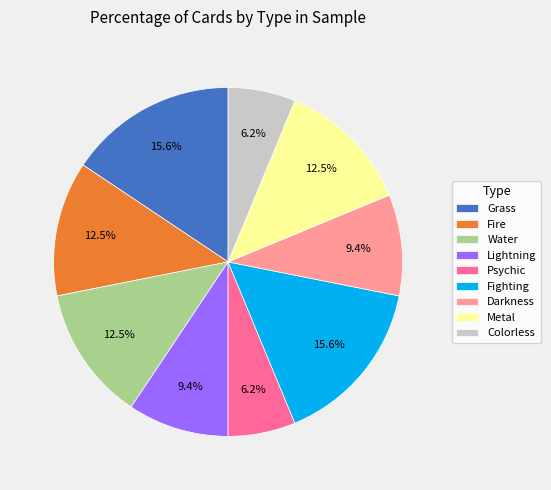

What percentage do Water and Fire together represent?

25.0%